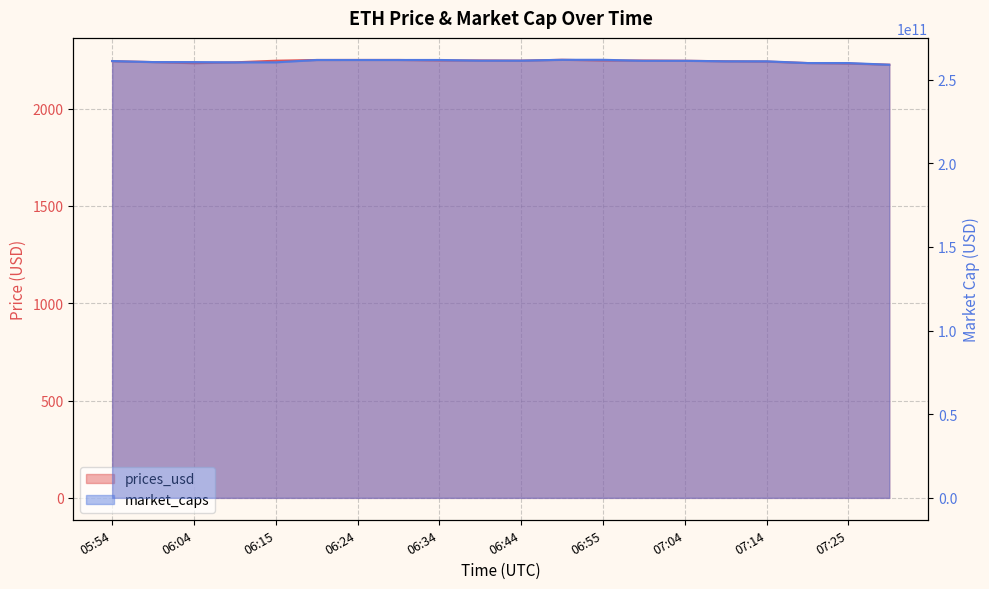

What are all the series names shown in the legend?

prices_usd, market_caps